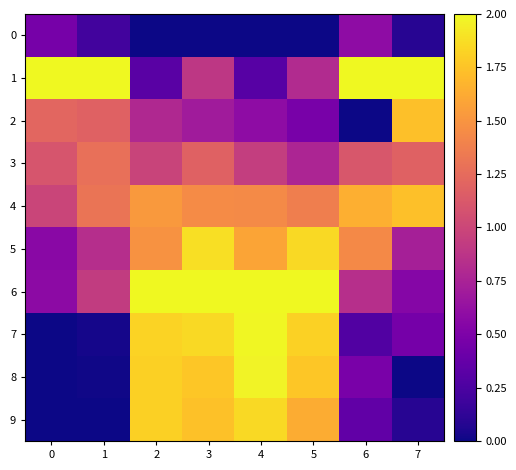

Reading left to right, transcribe all the data shown in this chart.

0: 0=0.5	1=0.2	2=0.0	3=0.0	4=0.0	5=0.0	6=0.6	7=0.1
1: 0=2.0	1=2.0	2=0.3	3=0.9	4=0.3	5=0.8	6=2.0	7=2.0
2: 0=1.2	1=1.2	2=0.8	3=0.7	4=0.6	5=0.5	6=0.0	7=1.7
3: 0=1.1	1=1.3	2=1.0	3=1.2	4=0.9	5=0.8	6=1.1	7=1.2
4: 0=1.0	1=1.3	2=1.5	3=1.4	4=1.4	5=1.4	6=1.6	7=1.7
5: 0=0.6	1=0.8	2=1.5	3=1.9	4=1.6	5=1.9	6=1.4	7=0.7
6: 0=0.6	1=0.9	2=2.0	3=2.0	4=2.0	5=2.0	6=0.8	7=0.5
7: 0=0.0	1=0.0	2=1.8	3=1.9	4=2.0	5=1.8	6=0.3	7=0.5
8: 0=0.0	1=0.0	2=1.8	3=1.8	4=2.0	5=1.8	6=0.5	7=0.0
9: 0=0.0	1=0.0	2=1.8	3=1.7	4=1.9	5=1.6	6=0.4	7=0.1